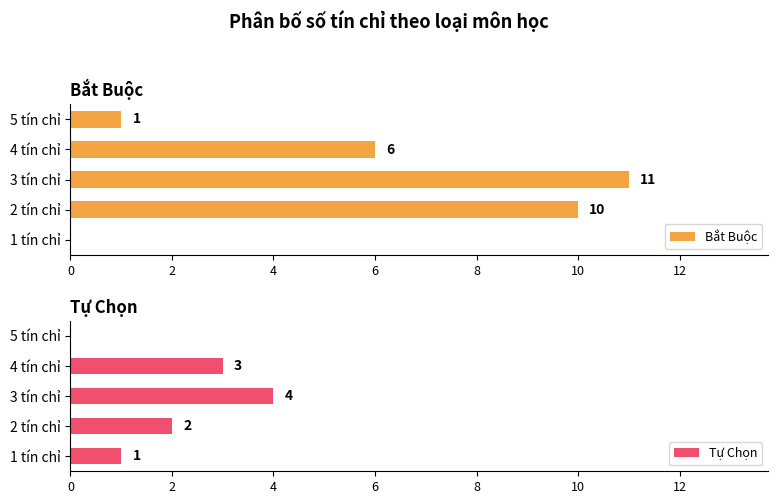

What is the difference between the maximum and minimum values in the Bắt Buộc series?

11